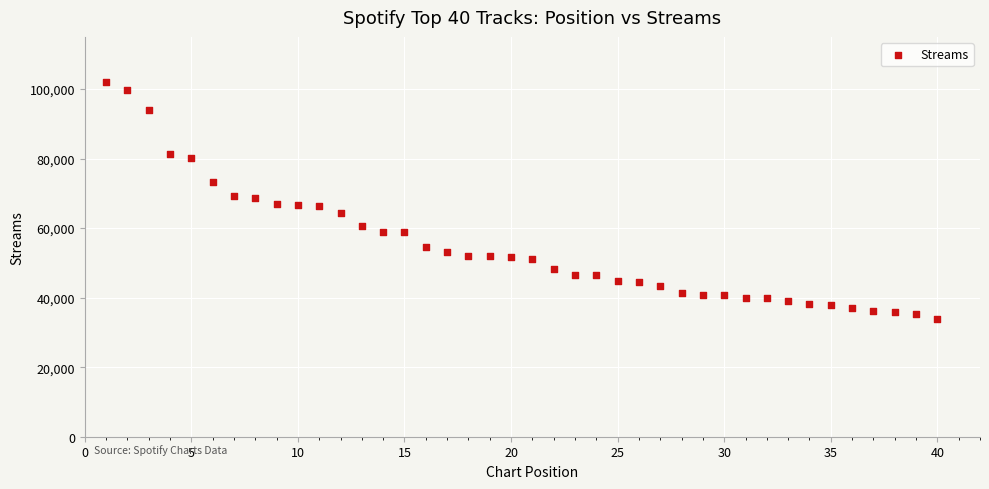

What is the range of Y values (max minus min)?

68425